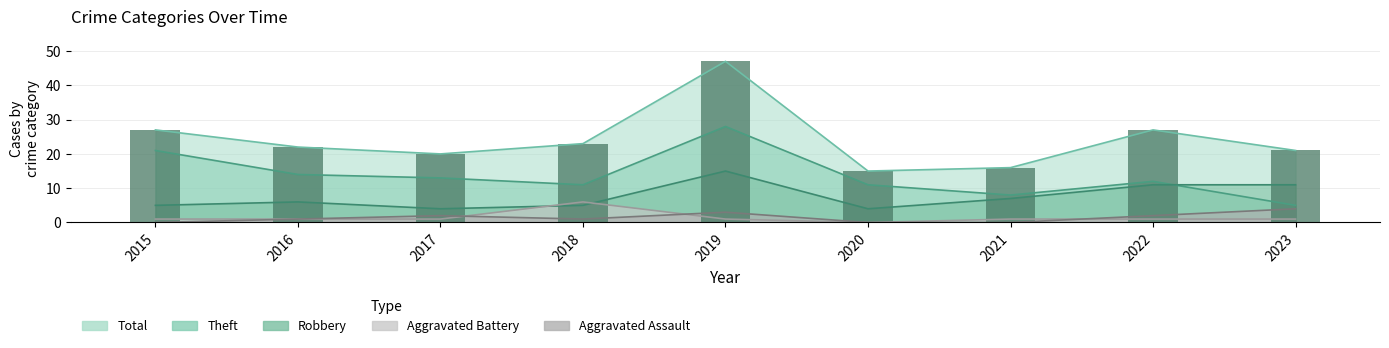

What is the value of the Theft bar at the 5th from the left?

28